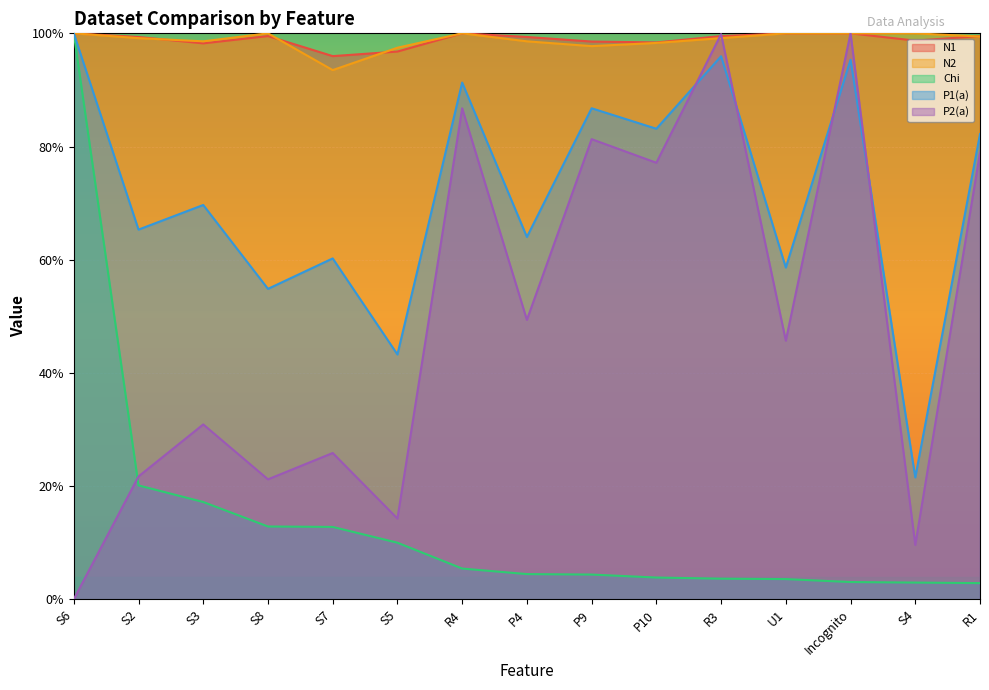

Rank the categories by N1 value from lowest to highest.

S7, S5, S3, P10, P9, S4, S2, P4, S8, R3, R1, S6, R4, U1, Incognito